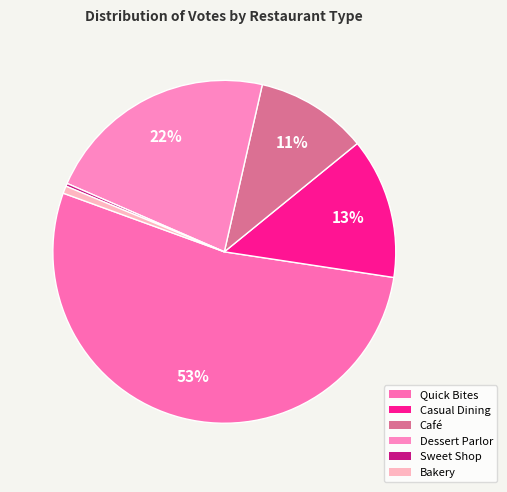

What portion of the pie excludes Quick Bites?

46.8%